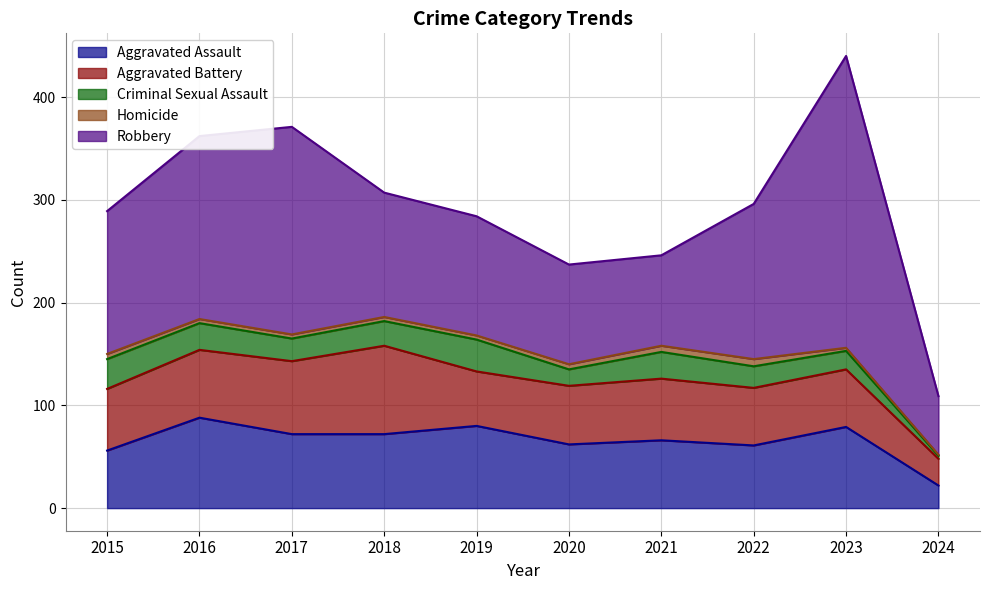

True or false: Aggravated Battery and Homicide intersect in this chart.

False